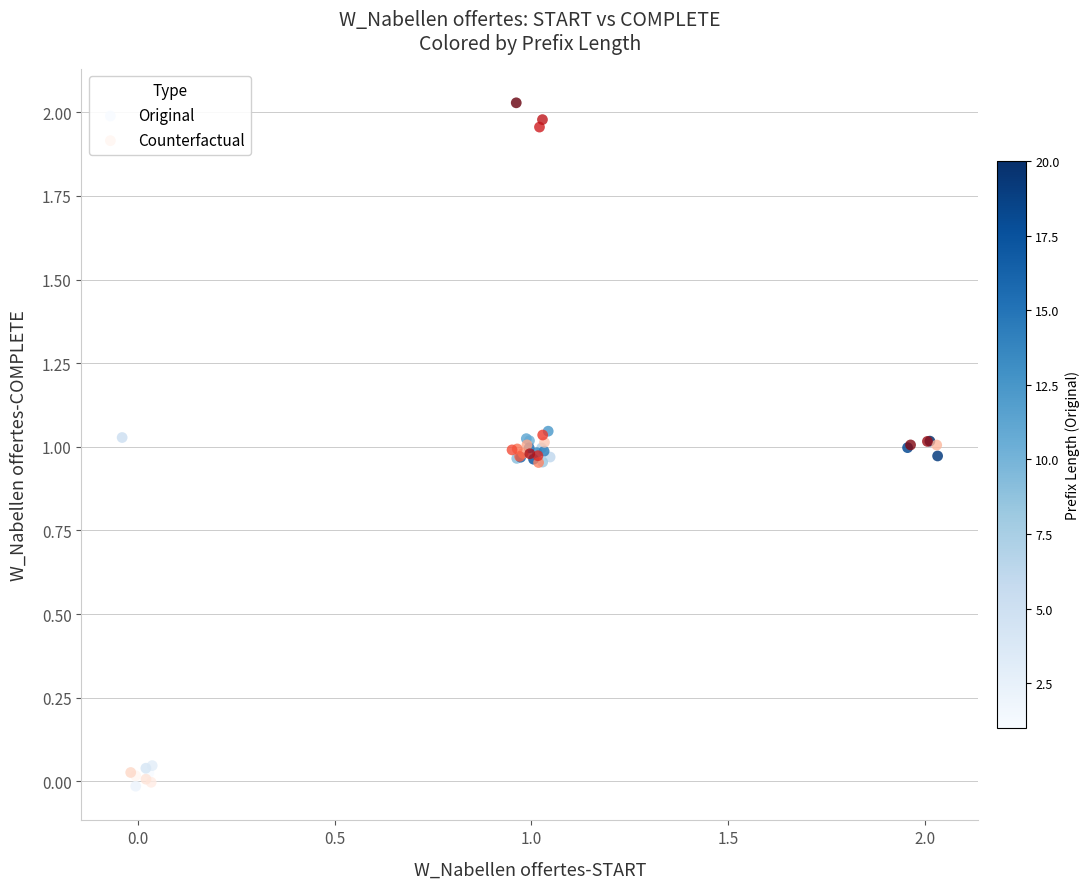

Which series reaches the maximum Y coordinate?

Counterfactual